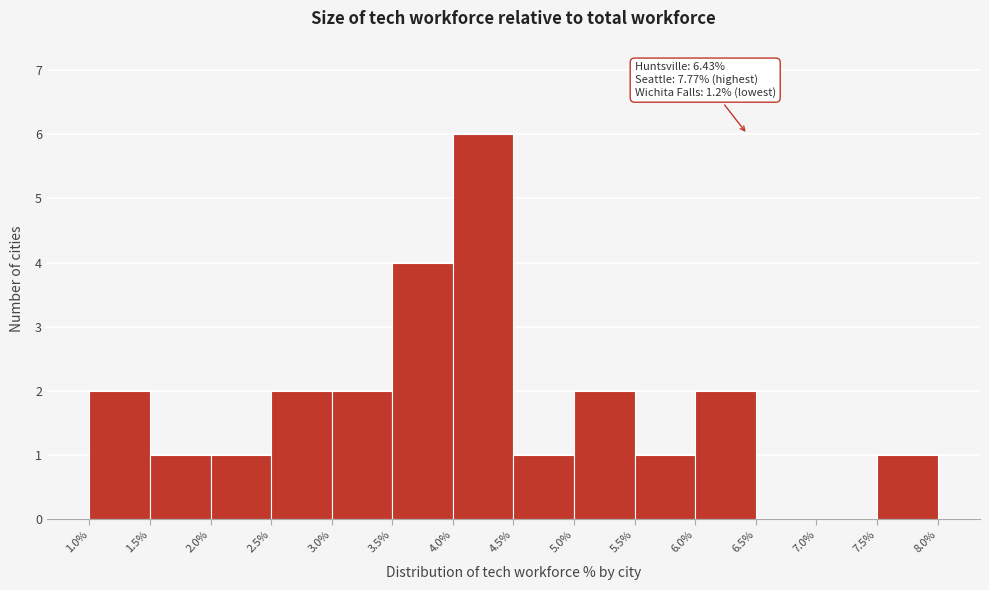

Over which range of the x-axis is the bar tallest?

4.0% to 4.5%